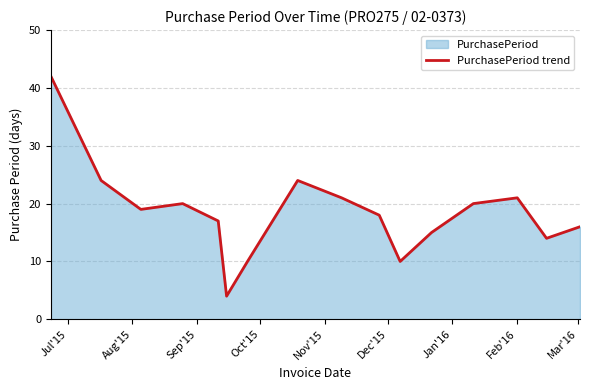

What is the minimum value shown in the chart?

4